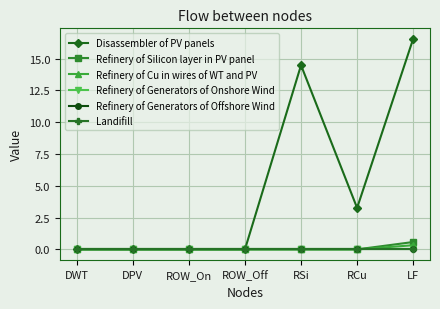

Is this an area chart (filled region under the line)?

No